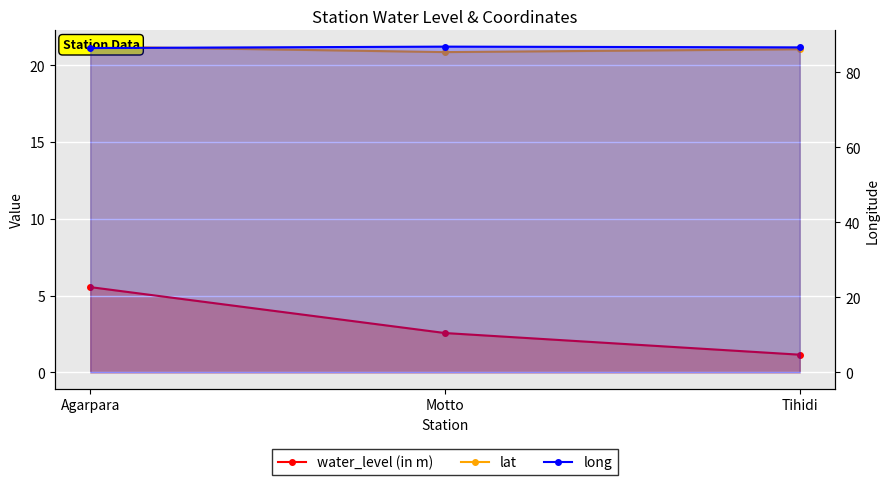

At which label does long reach its minimum?

Agarpara